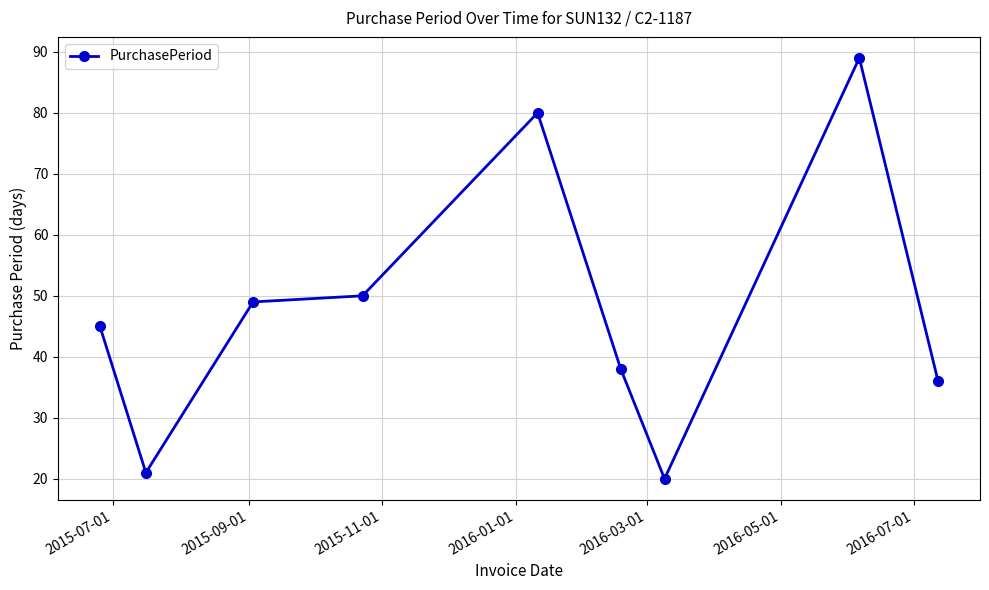

What is the maximum value shown in the chart?

89